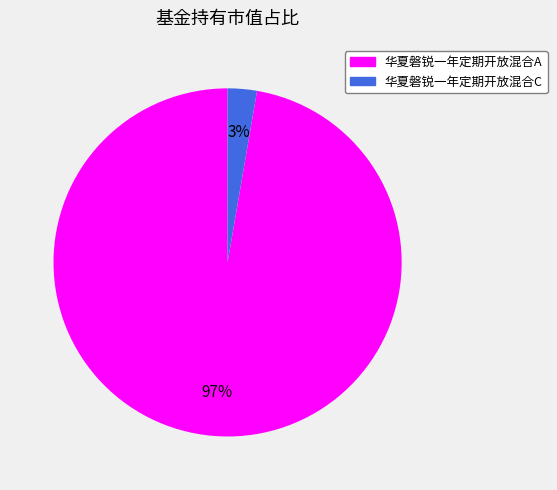

How many slices are in this pie chart?

2